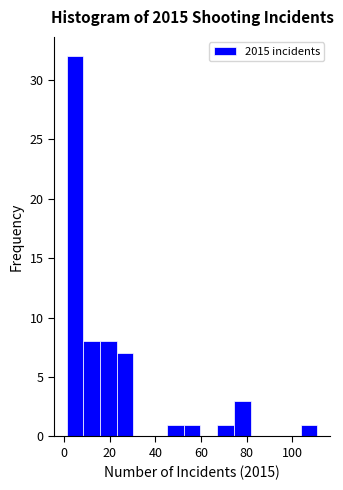

Read against the x-axis, roughly where is the centre of the tallest bar?

4